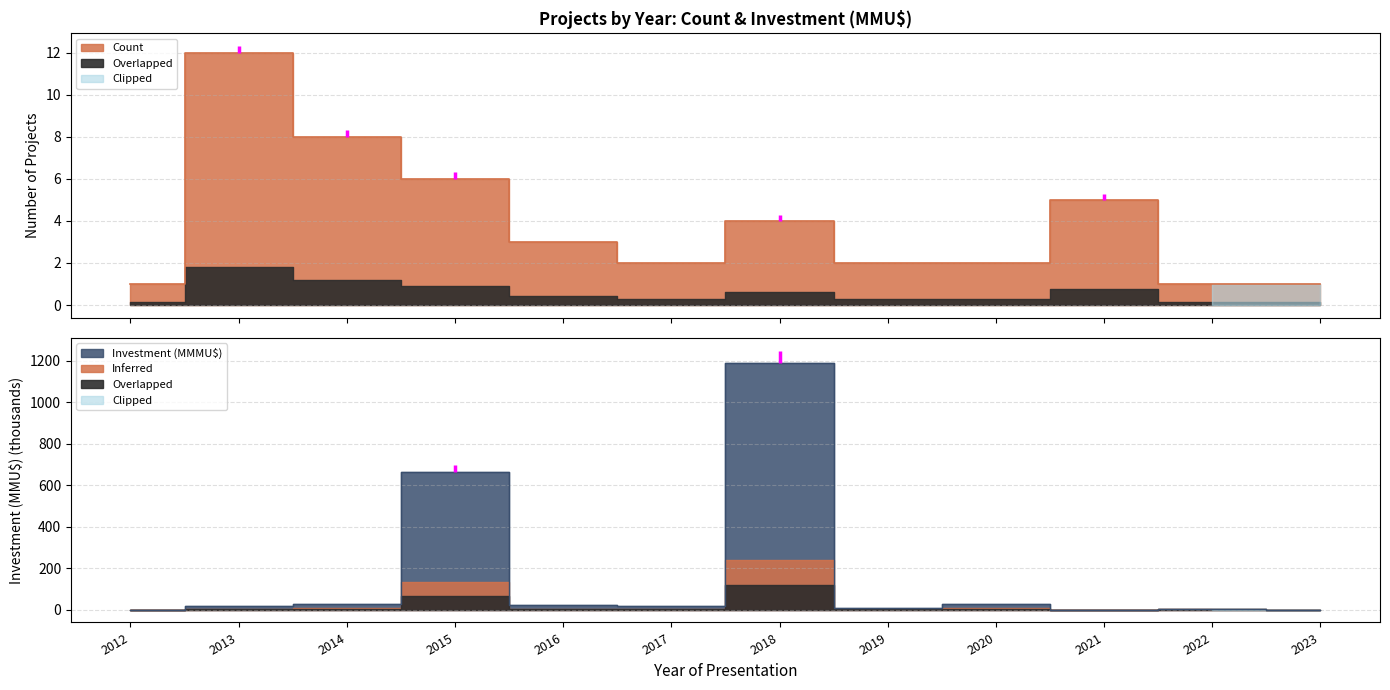

What is the difference between the maximum and second lowest values in the Count series?

11.0